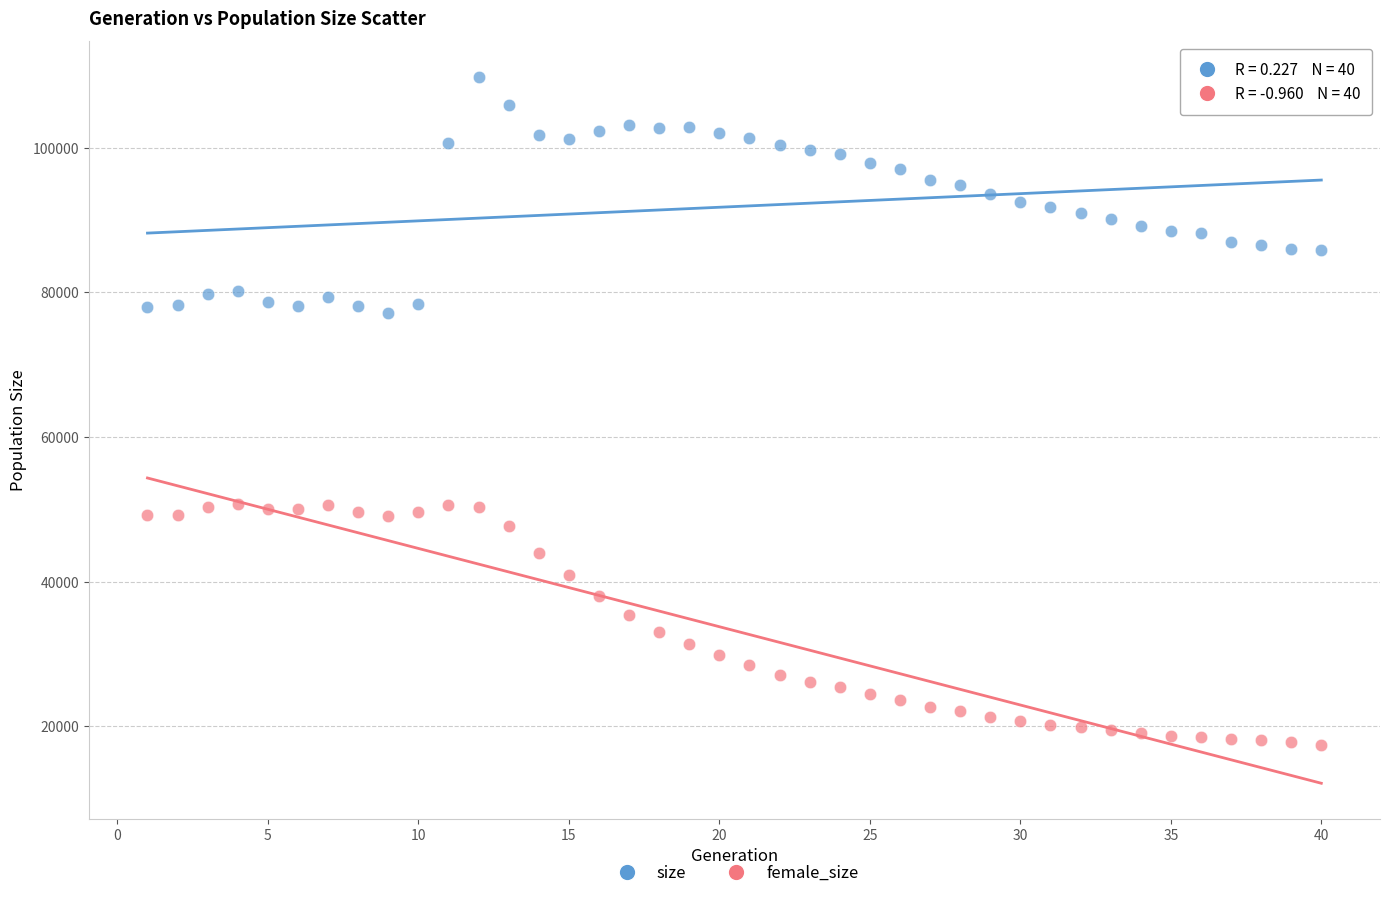

Which series contains the highest Y value?

size